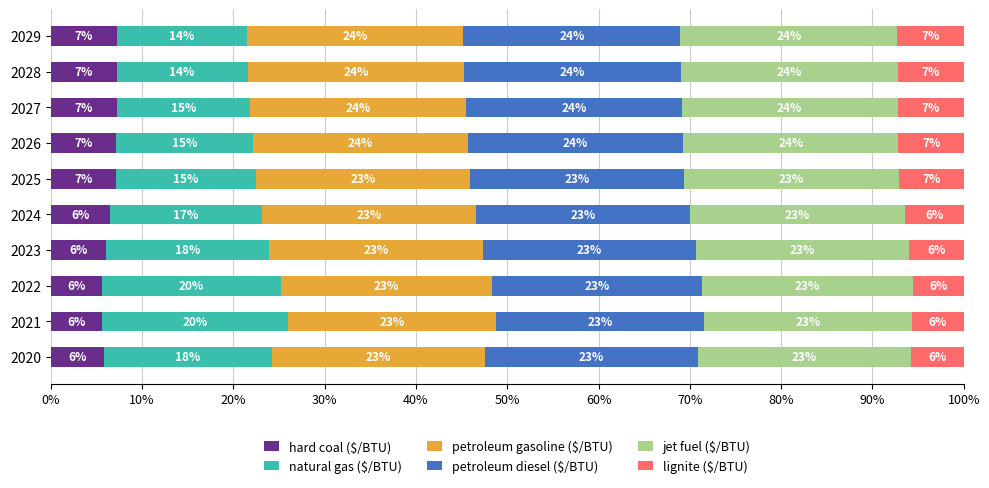

The value of hard coal ($/BTU) at 2025 is 7.1. True or false?

True